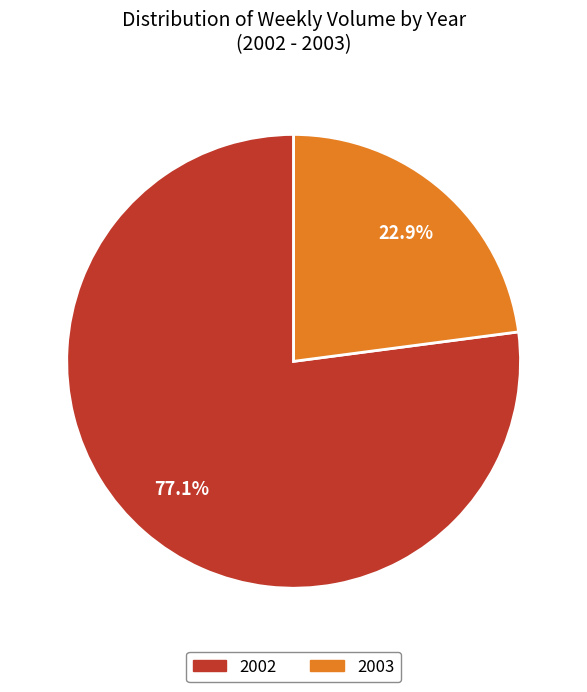

Does any single category account for the majority?

Yes